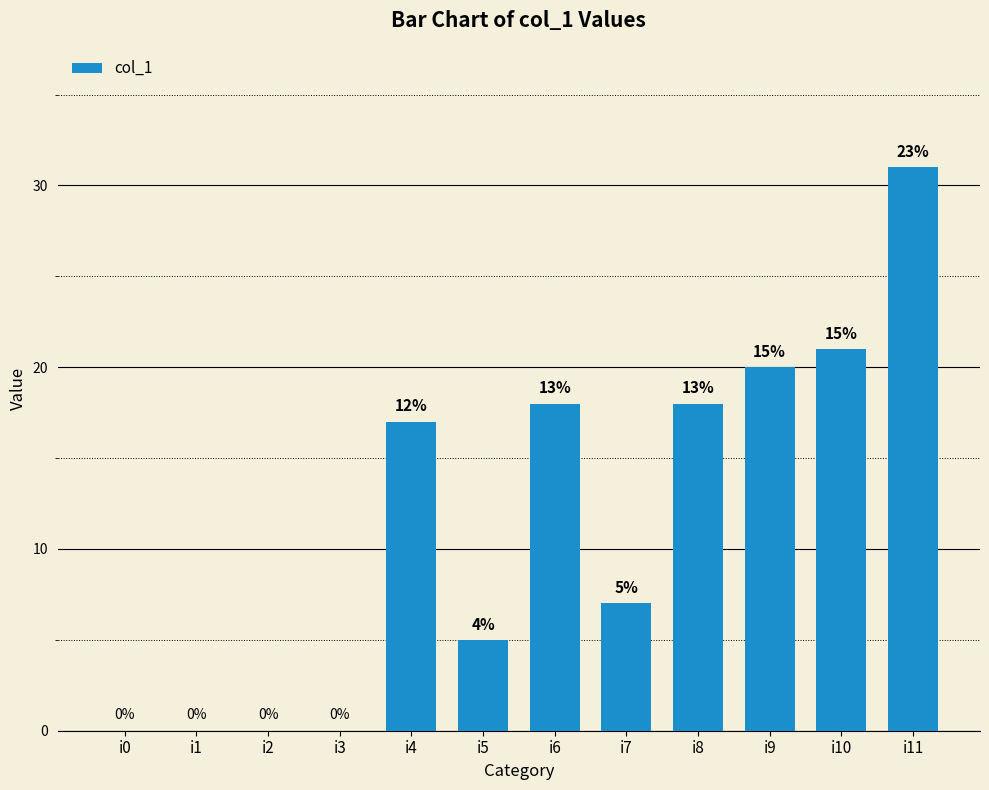

What is the difference between the values at i4 and i3?

17